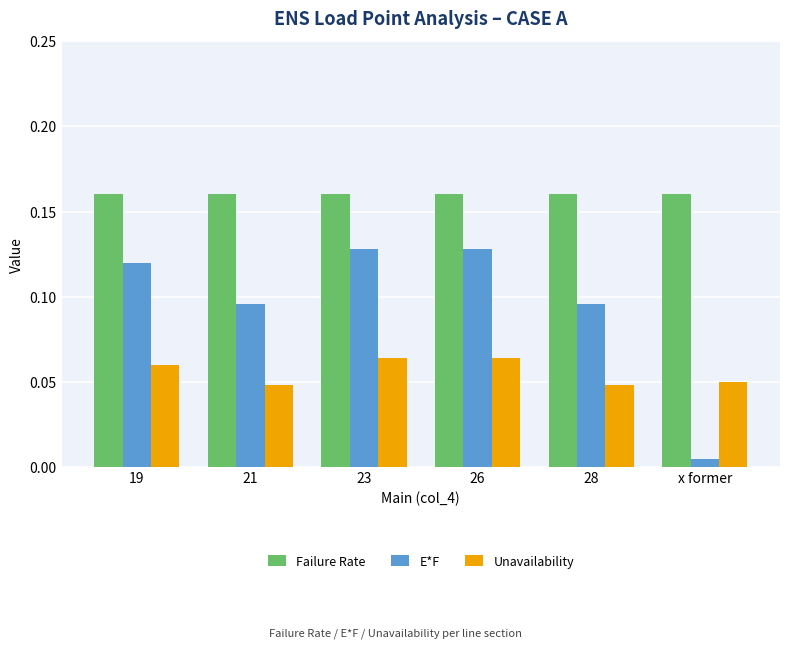

What is the sum of all E*F values?

0.6